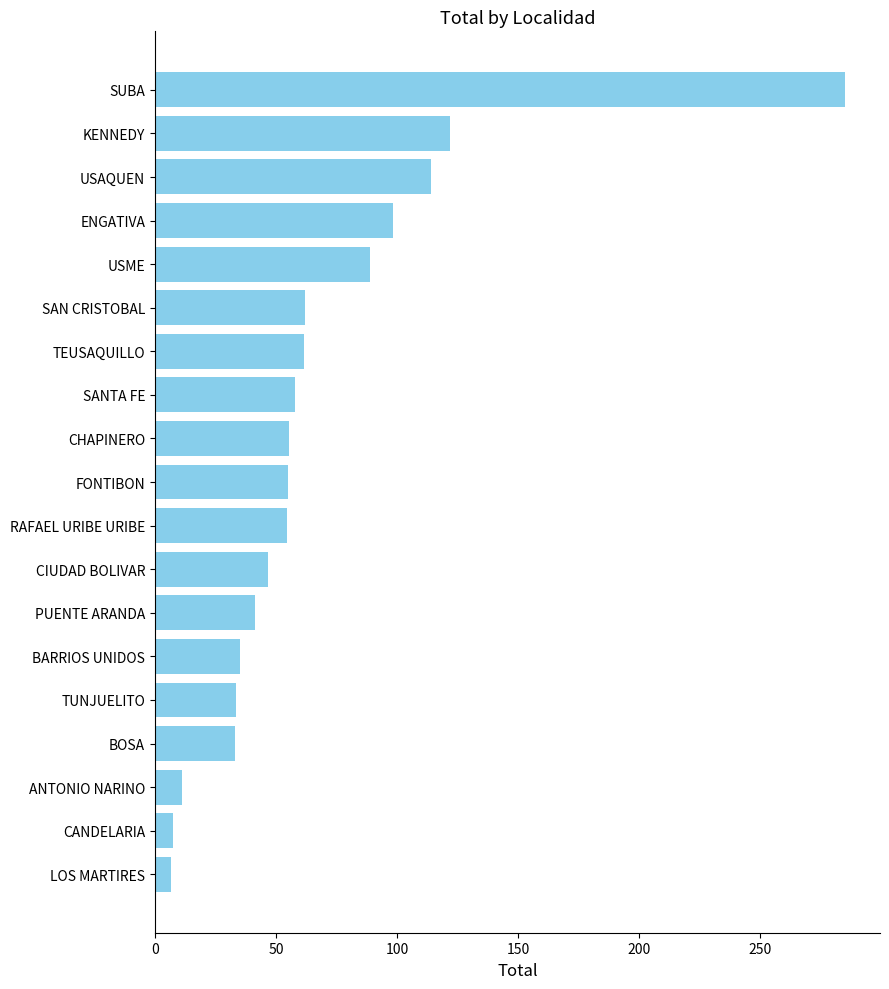

What is the difference between the maximum and minimum values?

278.8